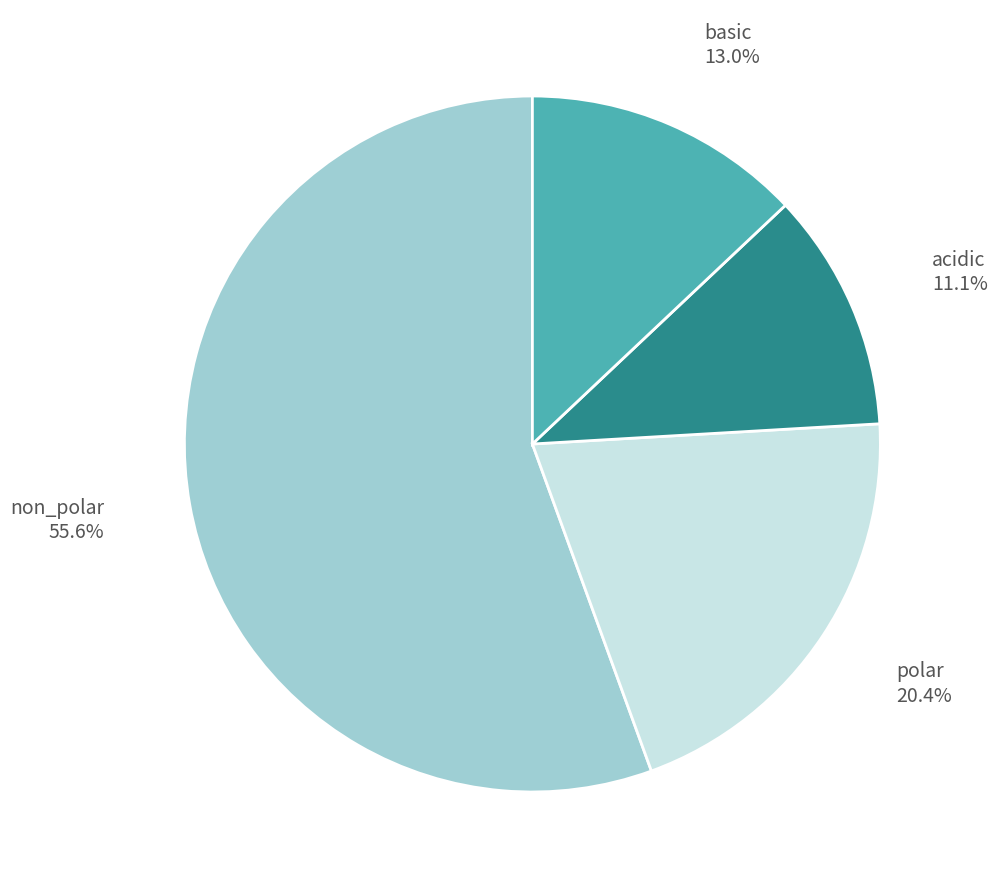

Is acidic the majority of the pie?

No